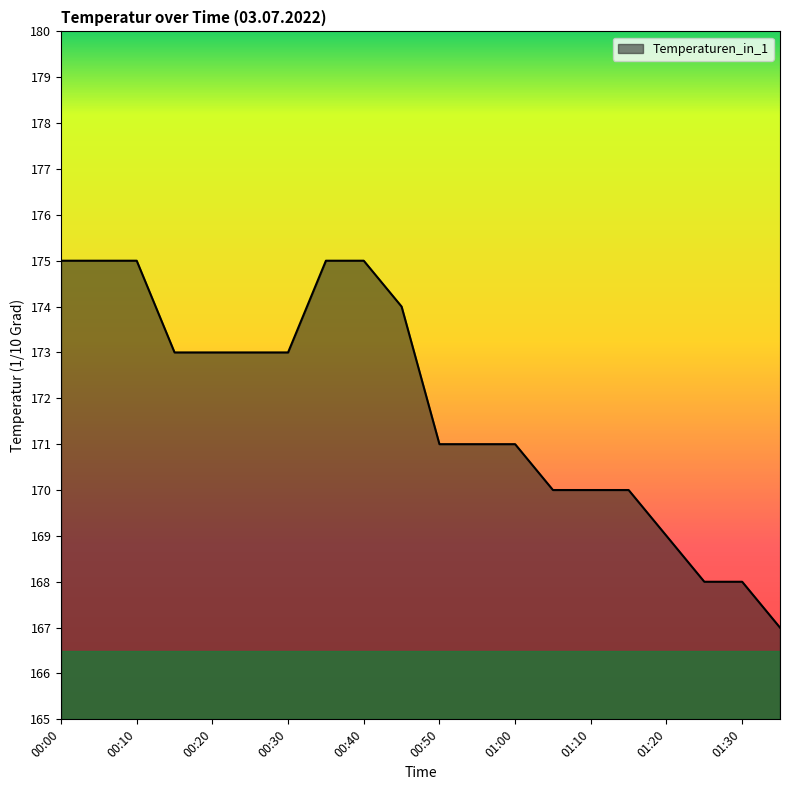

What is the minimum value shown in the chart?

167